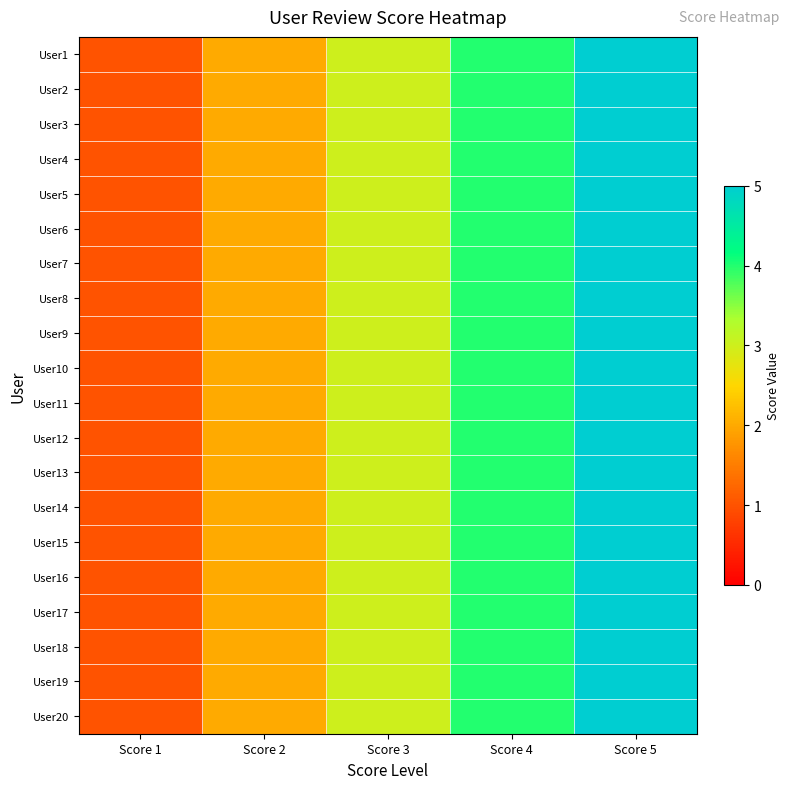

List the series in order of their peak value, lowest first.

User1, User2, User3, User4, User5, User6, User7, User8, User9, User10, User11, User12, User13, User14, User15, User16, User17, User18, User19, User20